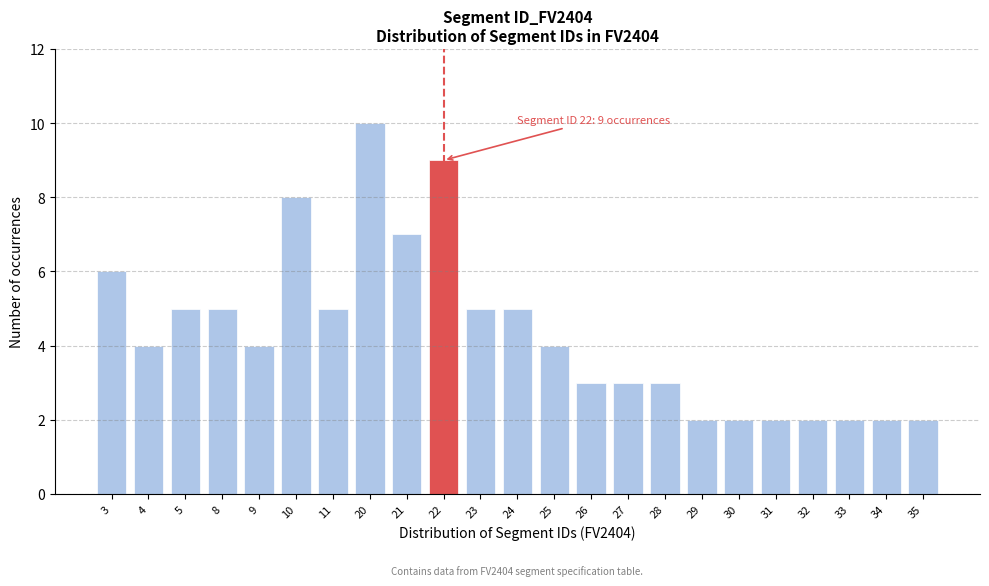

Reading left to right, transcribe all the data shown in this chart.

3=6	4=4	5=5	8=5	9=4	10=8	11=5	20=10	21=7	22=9	23=5	24=5	25=4	26=3	27=3	28=3	29=2	30=2	31=2	32=2	33=2	34=2	35=2